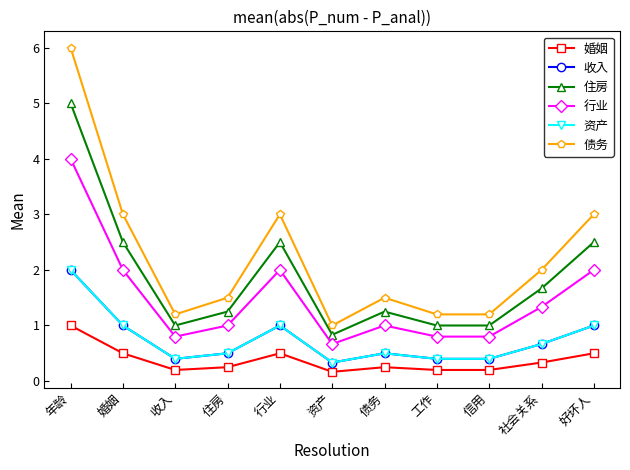

What is the label of the 3rd point from the right?

信用